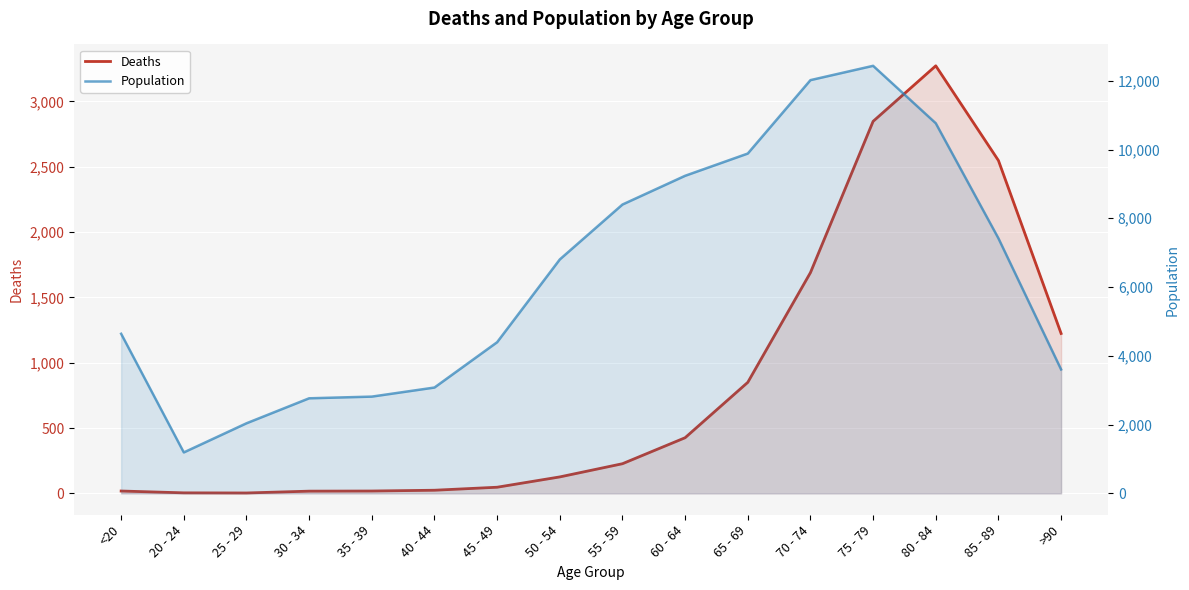

What position from the left is 45 - 49?

7